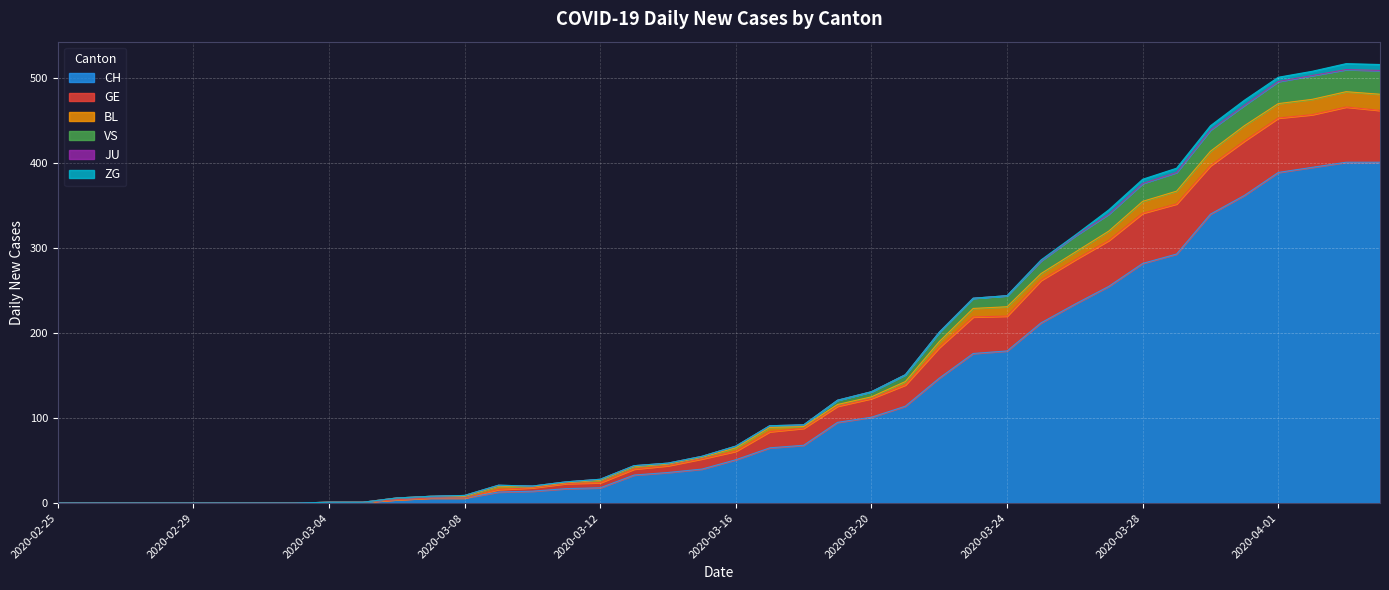

What is the maximum value for CH?

401